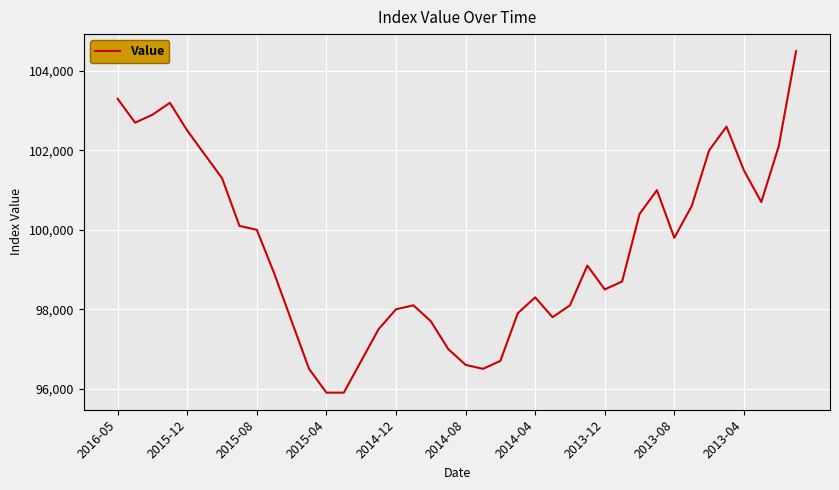

What is the greatest value displayed?

104500